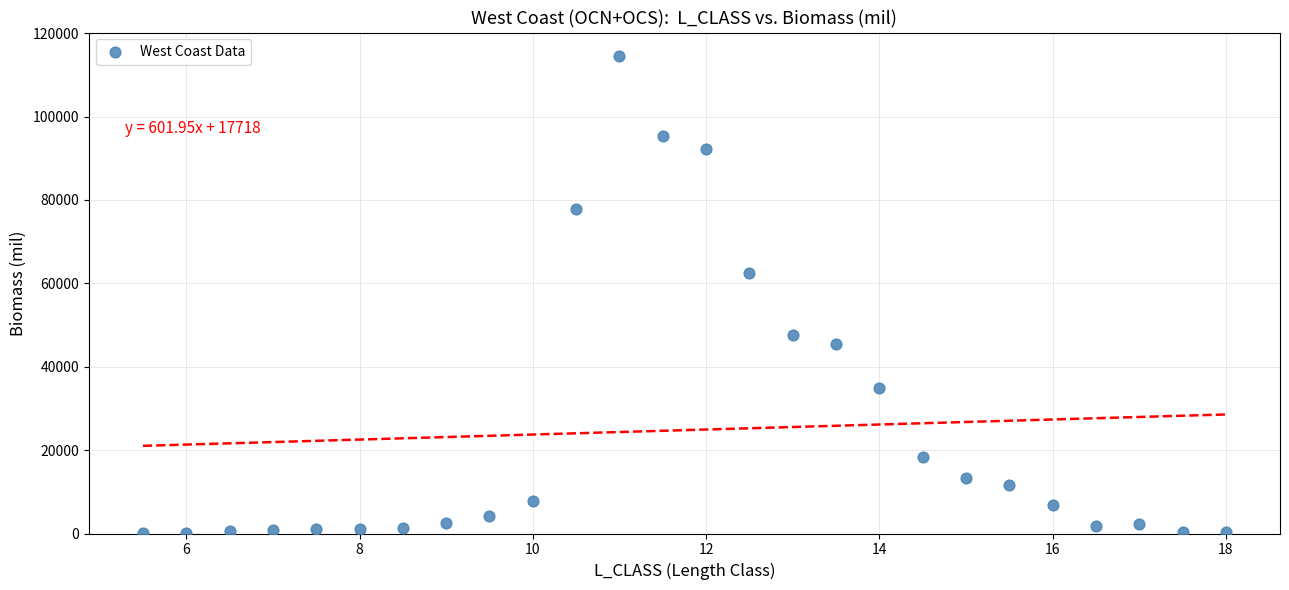

What Y value in the scatter plot is closest to 57269?

62454